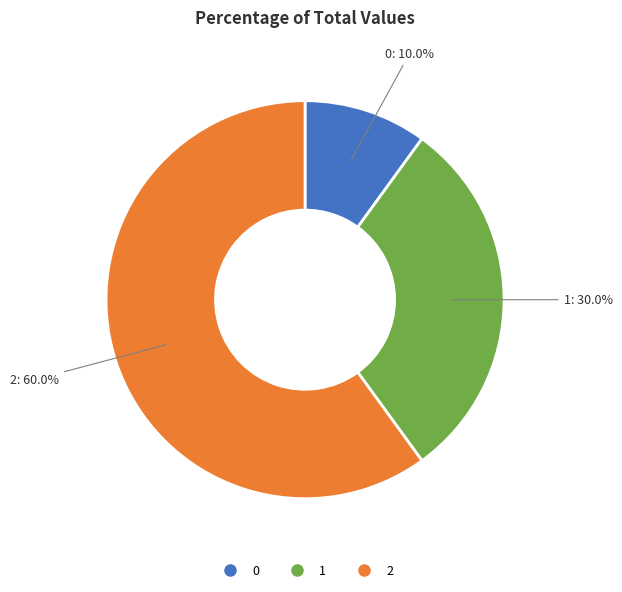

How many segments does this pie chart have?

3